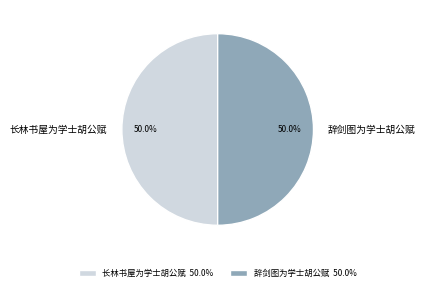

How many slices are in this pie chart?

2